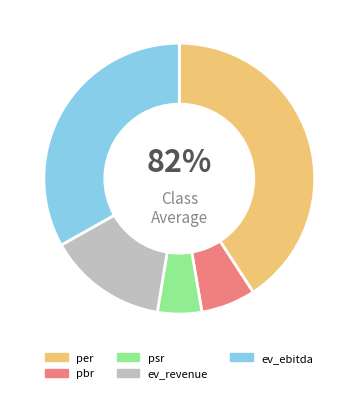

What percentage do per and ev_revenue together represent?

55.1%